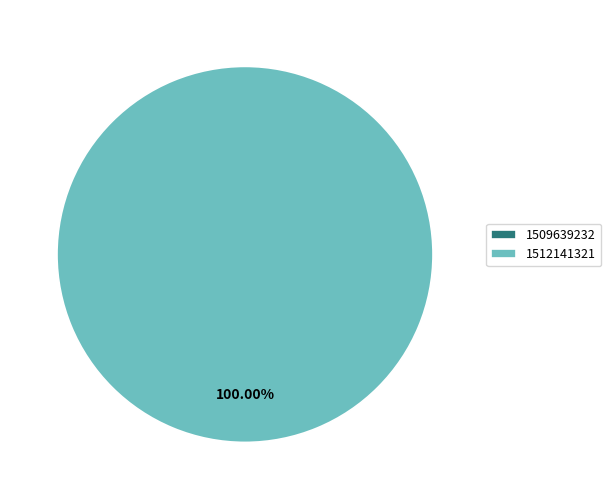

Does 1512141321 represent more than half of the total?

Yes